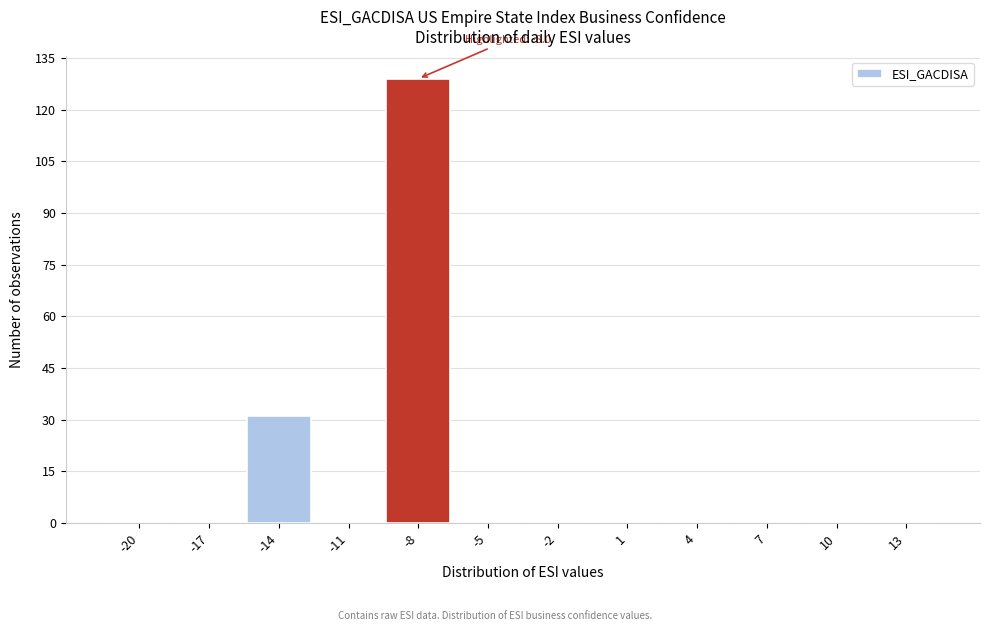

Reading left to right, what are all the values shown in this chart?

-20=0	-17=0	-14=31	-11=0	-8=129	-5=0	-2=0	1=0	4=0	7=0	10=0	13=0